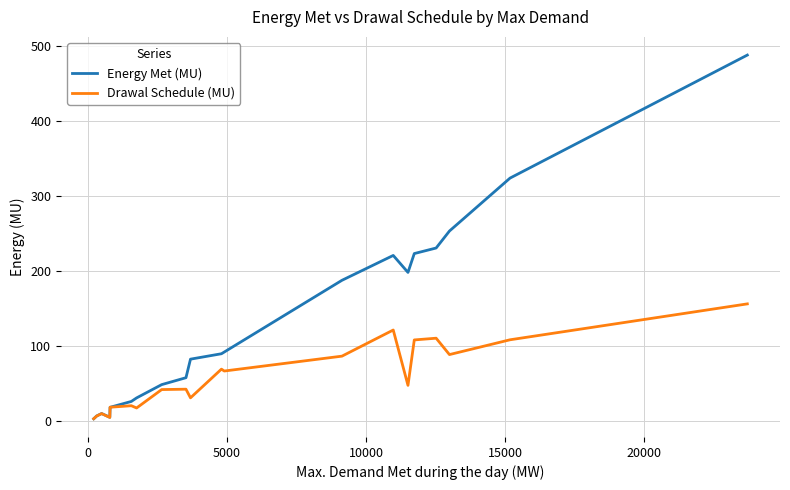

What is the minimum value for Energy Met (MU)?

3.3